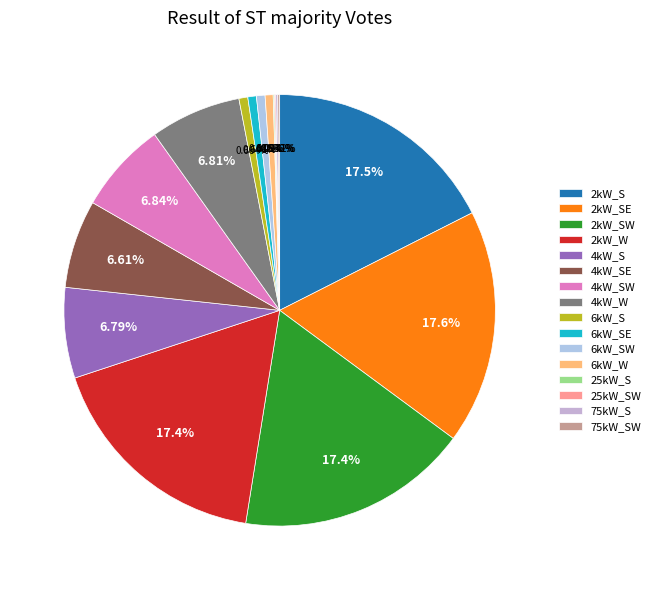

Combined, what portion of the pie is 6kW_W and 2kW_SE?

18.2%